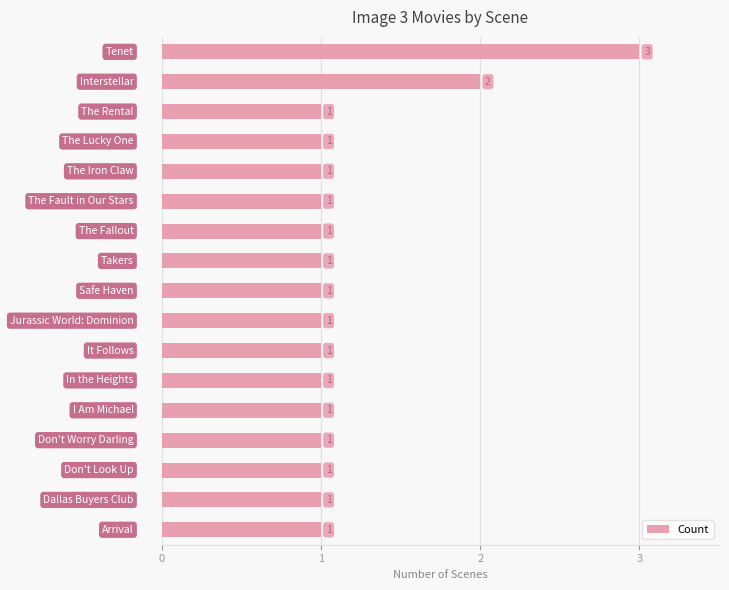

What is the difference between the second highest and second lowest values?

1